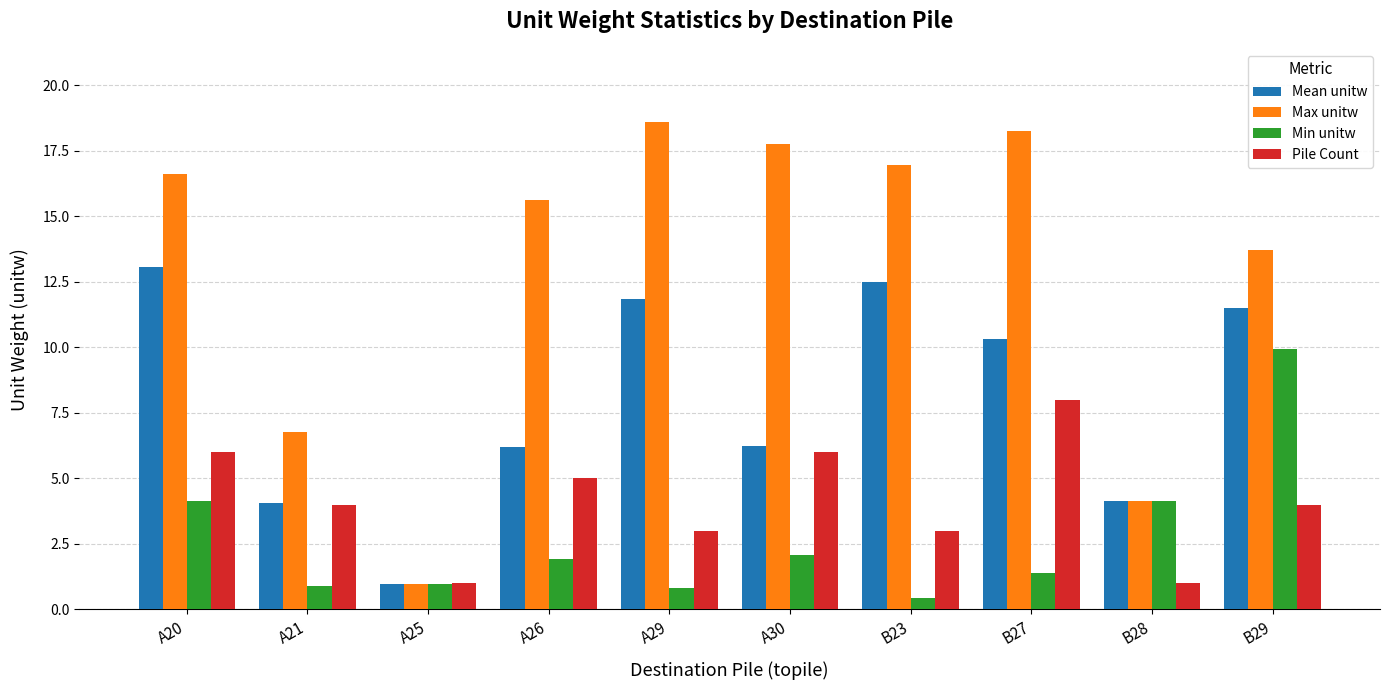

True or false: Max unitw has a value of 27.3 at B23.

False